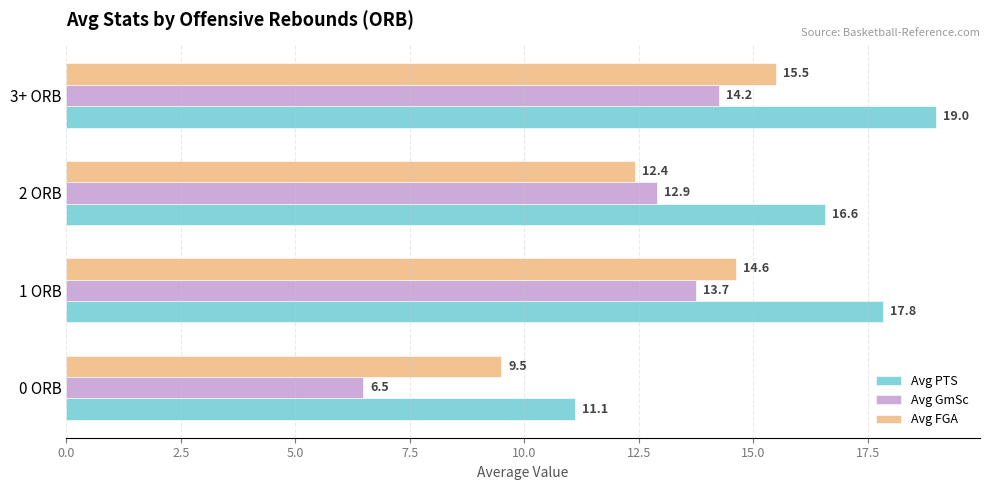

The Avg PTS series shows 11.1 at 0 ORB. True or false?

True